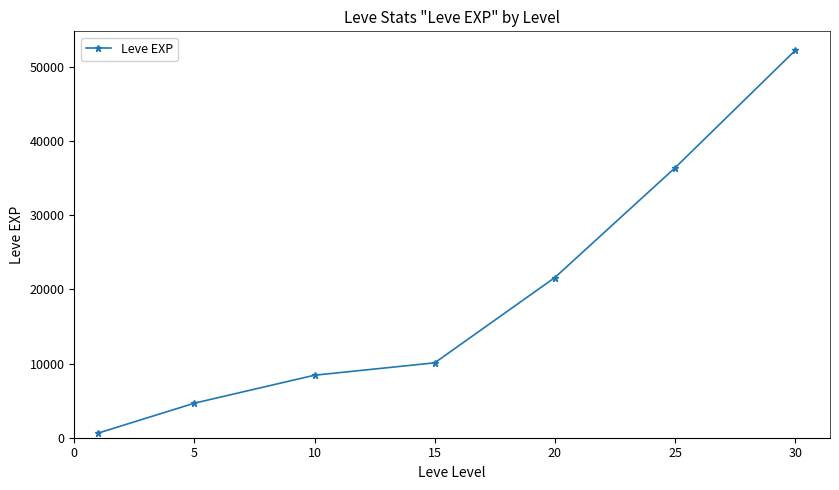

How many series are shown in this chart?

1